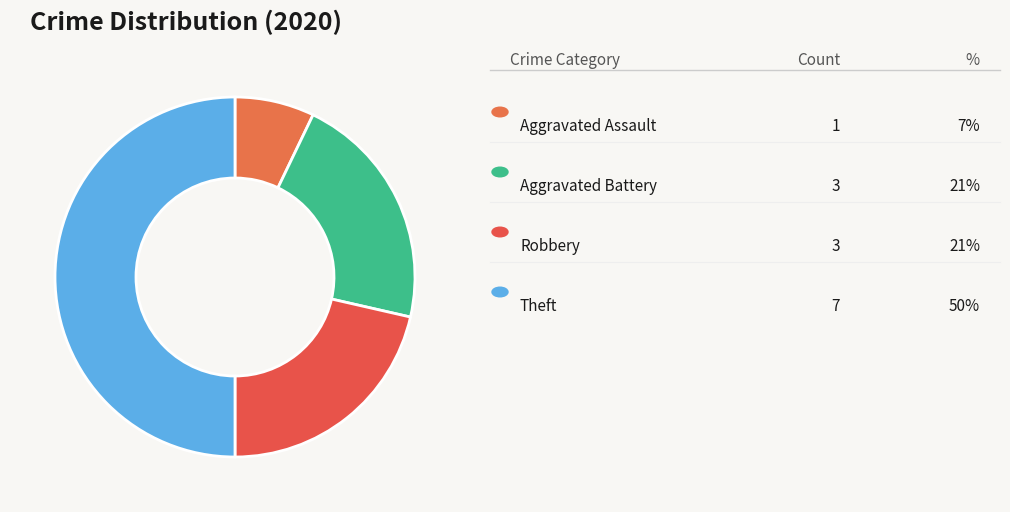

How many segments does this pie chart have?

4